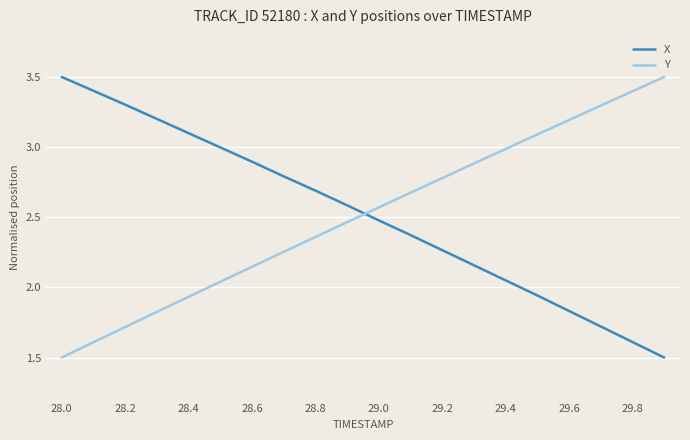

What is the highest value of the X series?

3.5